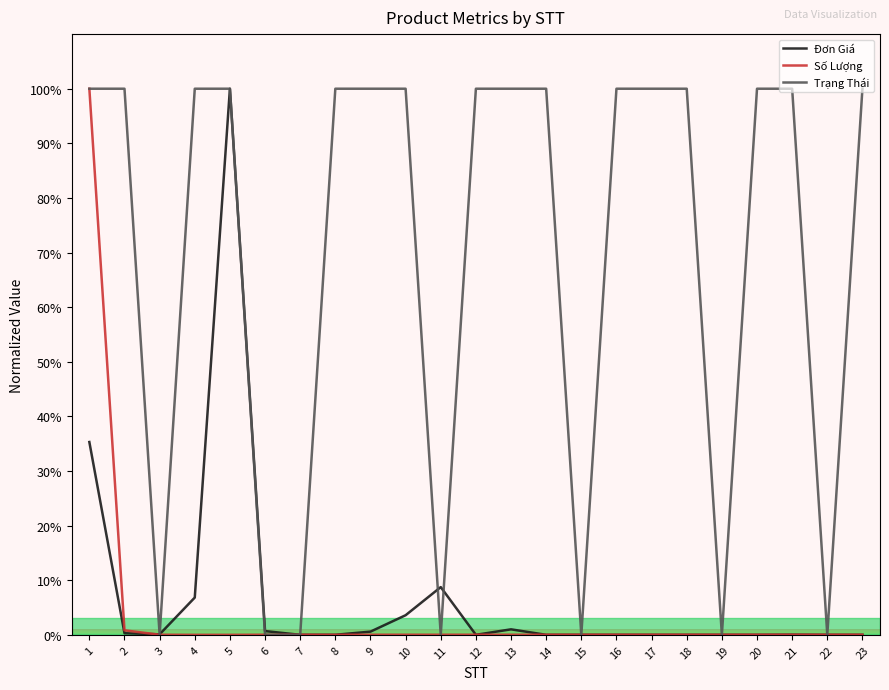

At which label does Đơn Giá reach its peak?

5